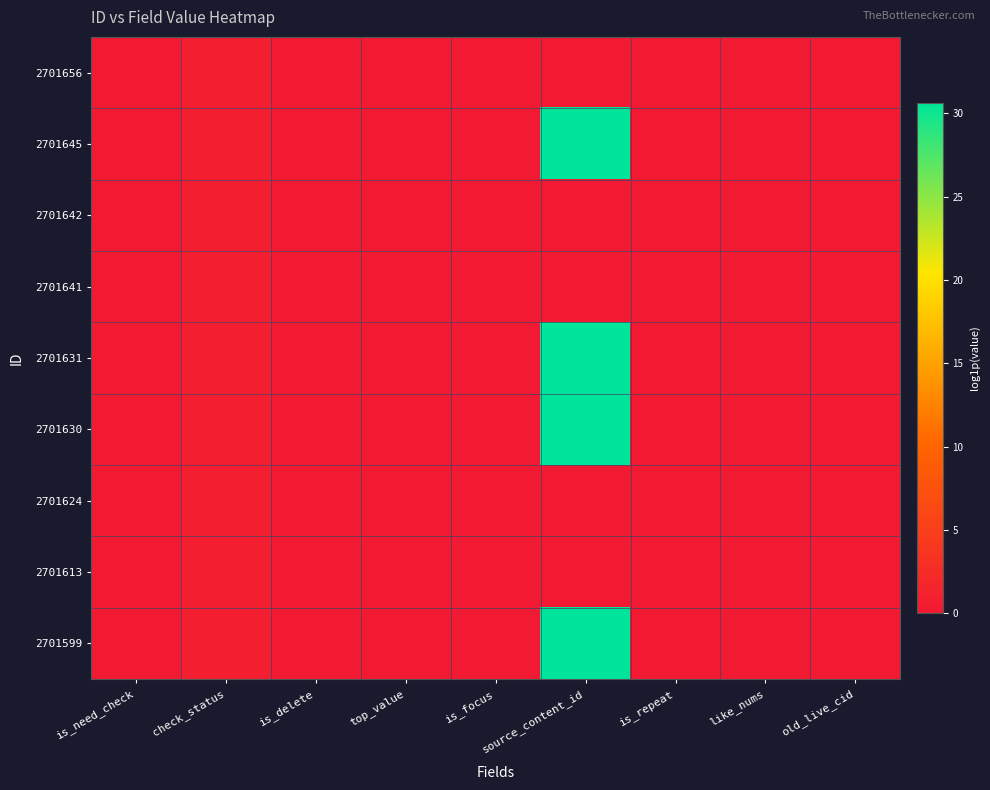

How many distinct data groups are displayed?

9